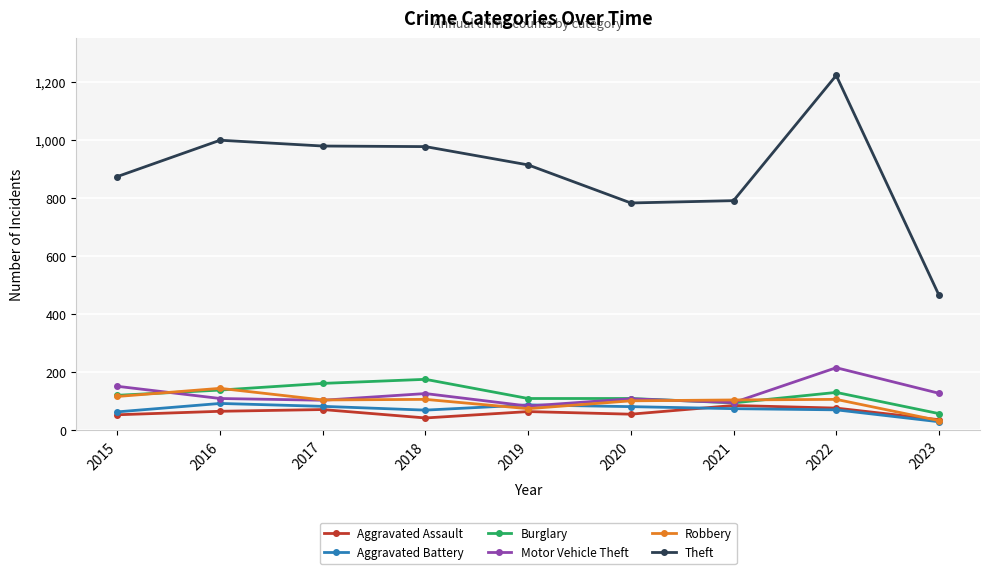

How many lines are shown in the chart?

6